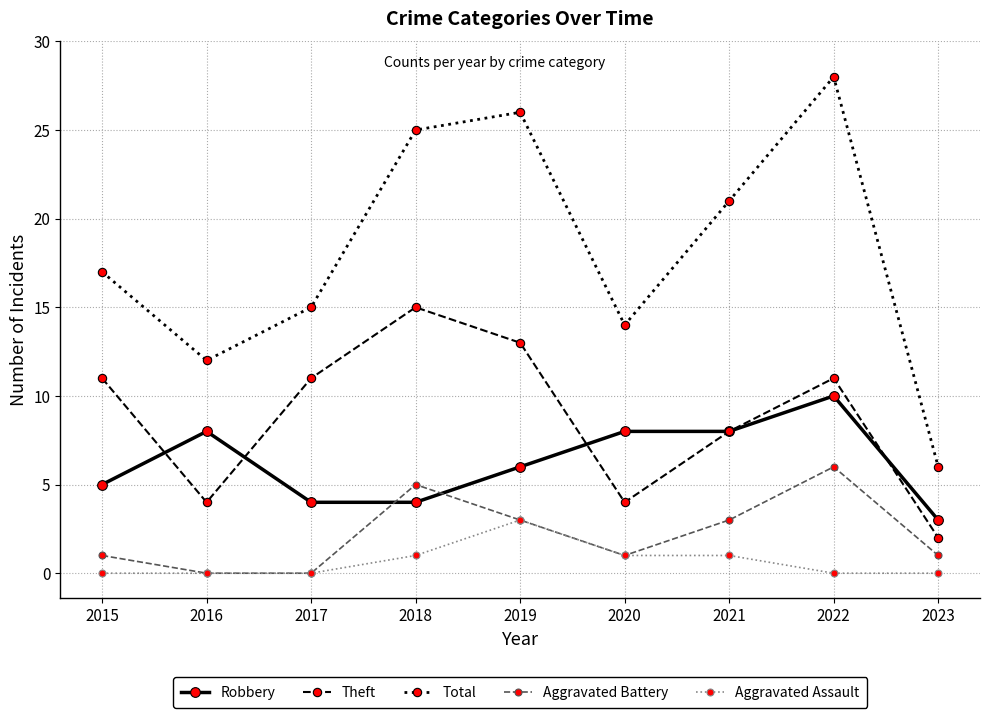

At which category is the sum across all series the highest?

2022